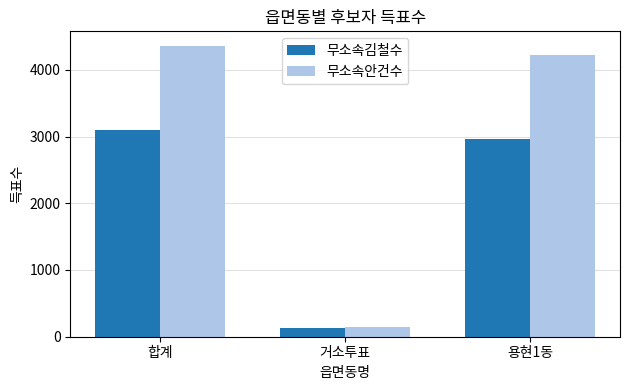

How many distinct data groups are displayed?

2